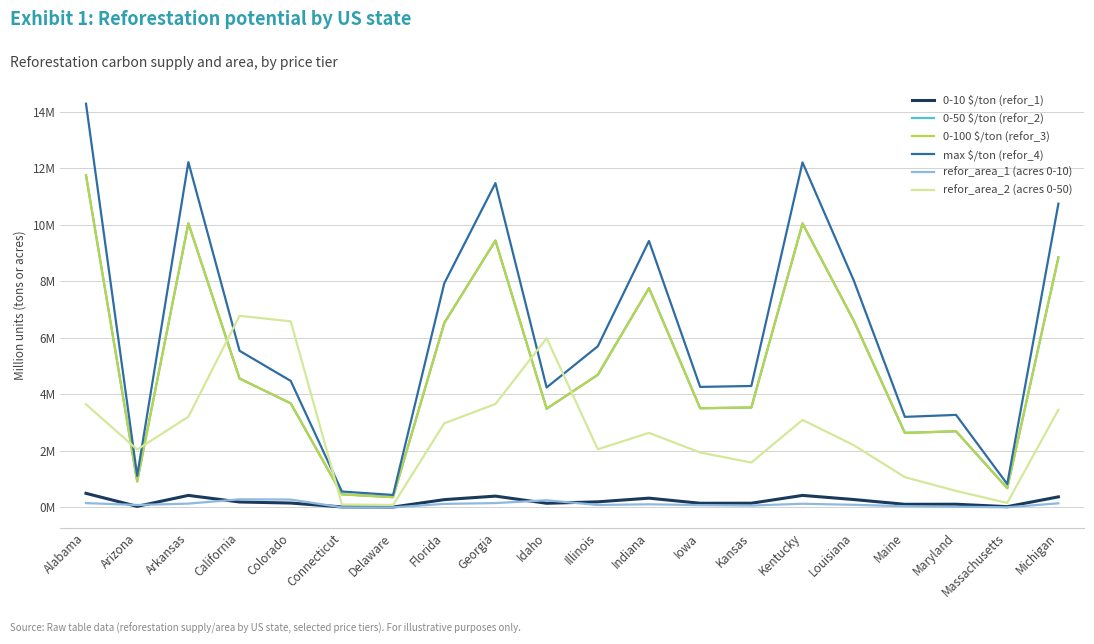

Reading right to left, extract all data points from this chart.

0-10 $/ton (refor_1): 0.4	0.0	0.1	0.1	0.3	0.4	0.2	0.1	0.3	0.2	0.1	0.4	0.3	0.0	0.0	0.2	0.2	0.4	0.0	0.5
0-50 $/ton (refor_2): 8.8	0.7	2.7	2.6	6.6	10.0	3.5	3.5	7.8	4.7	3.5	9.4	6.5	0.4	0.5	3.7	4.6	10.1	0.9	11.8
0-100 $/ton (refor_3): 8.8	0.7	2.7	2.6	6.6	10.0	3.5	3.5	7.8	4.7	3.5	9.4	6.5	0.4	0.5	3.7	4.6	10.1	0.9	11.8
max $/ton (refor_4): 10.7	0.8	3.3	3.2	8.0	12.2	4.3	4.3	9.4	5.7	4.2	11.5	7.9	0.4	0.6	4.5	5.5	12.2	1.1	14.3
refor_area_1 (acres 0-10): 0.1	0.0	0.0	0.0	0.1	0.1	0.1	0.1	0.1	0.1	0.3	0.2	0.1	0.0	0.0	0.3	0.3	0.1	0.1	0.2
refor_area_2 (acres 0-50): 3.5	0.2	0.6	1.1	2.2	3.1	1.6	1.9	2.6	2.1	6.0	3.7	3.0	0.1	0.1	6.6	6.8	3.2	2.0	3.6